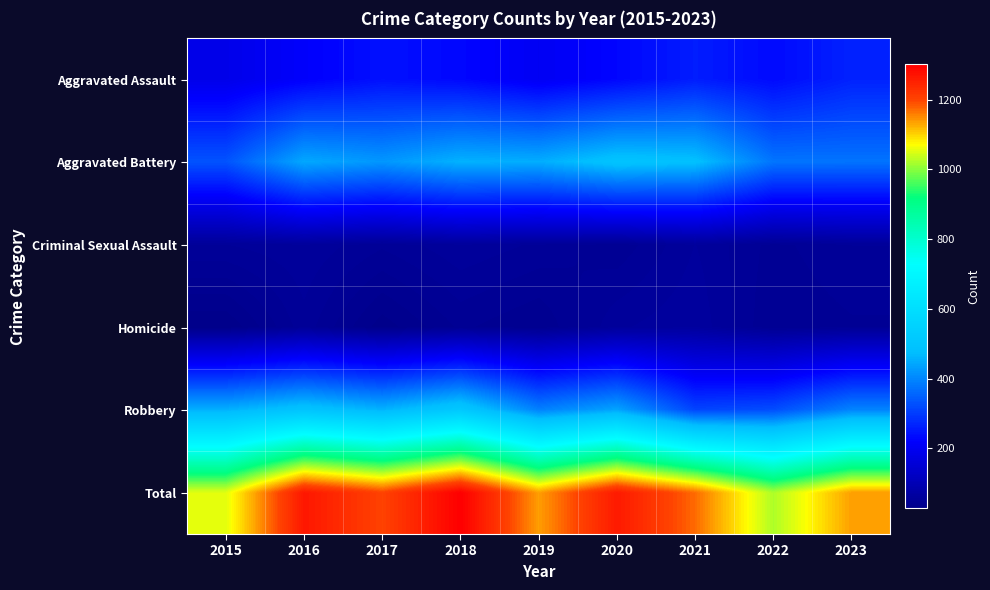

Rank the series at 2019 from highest to lowest value.

Total, Aggravated Battery, Robbery, Aggravated Assault, Criminal Sexual Assault, Homicide